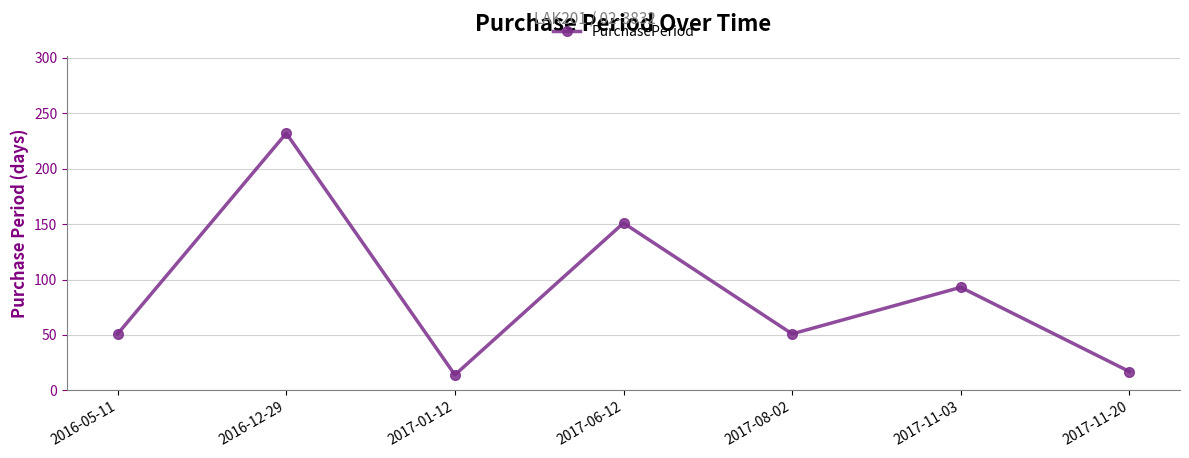

Reading left to right, transcribe all the data shown in this chart.

2016-05-11=51	2016-12-29=232	2017-01-12=14	2017-06-12=151	2017-08-02=51	2017-11-03=93	2017-11-20=17